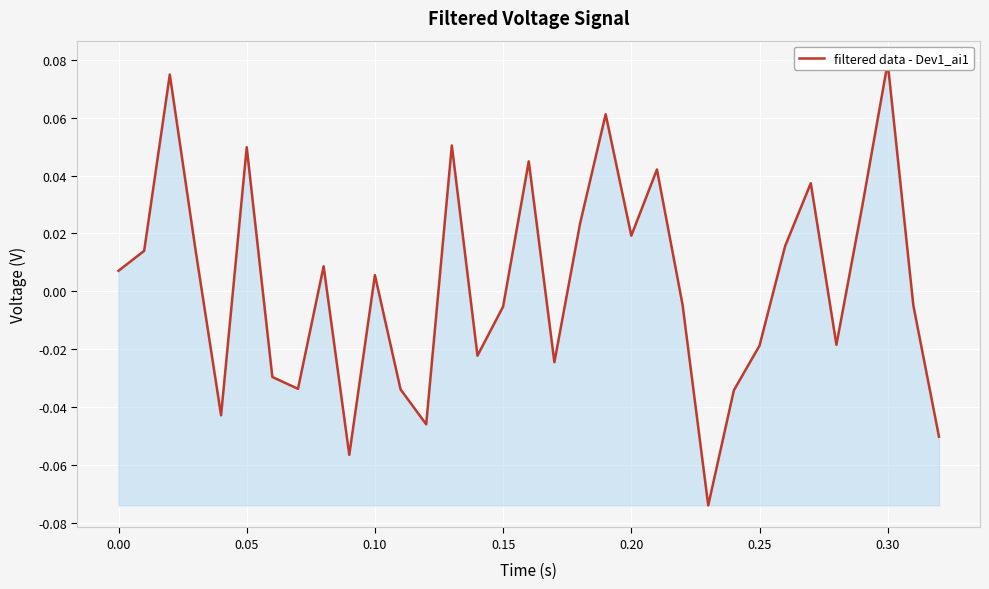

Reading right to left, list all the values displayed in this chart.

-0.1	-0.0	0.1	0.0	-0.0	0.0	0.0	-0.0	-0.0	-0.1	-0.0	0.0	0.0	0.1	0.0	-0.0	0.0	-0.0	-0.0	0.1	-0.0	-0.0	0.0	-0.1	0.0	-0.0	-0.0	0.0	-0.0	0.0	0.1	0.0	0.0